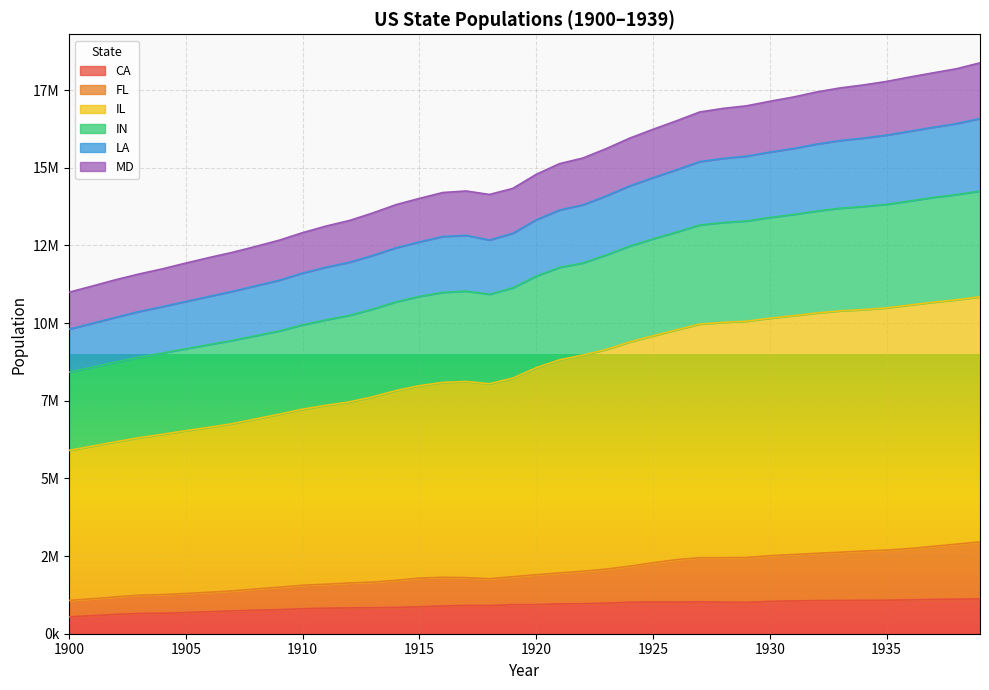

At which category does the chart reach its peak across all series?

1939